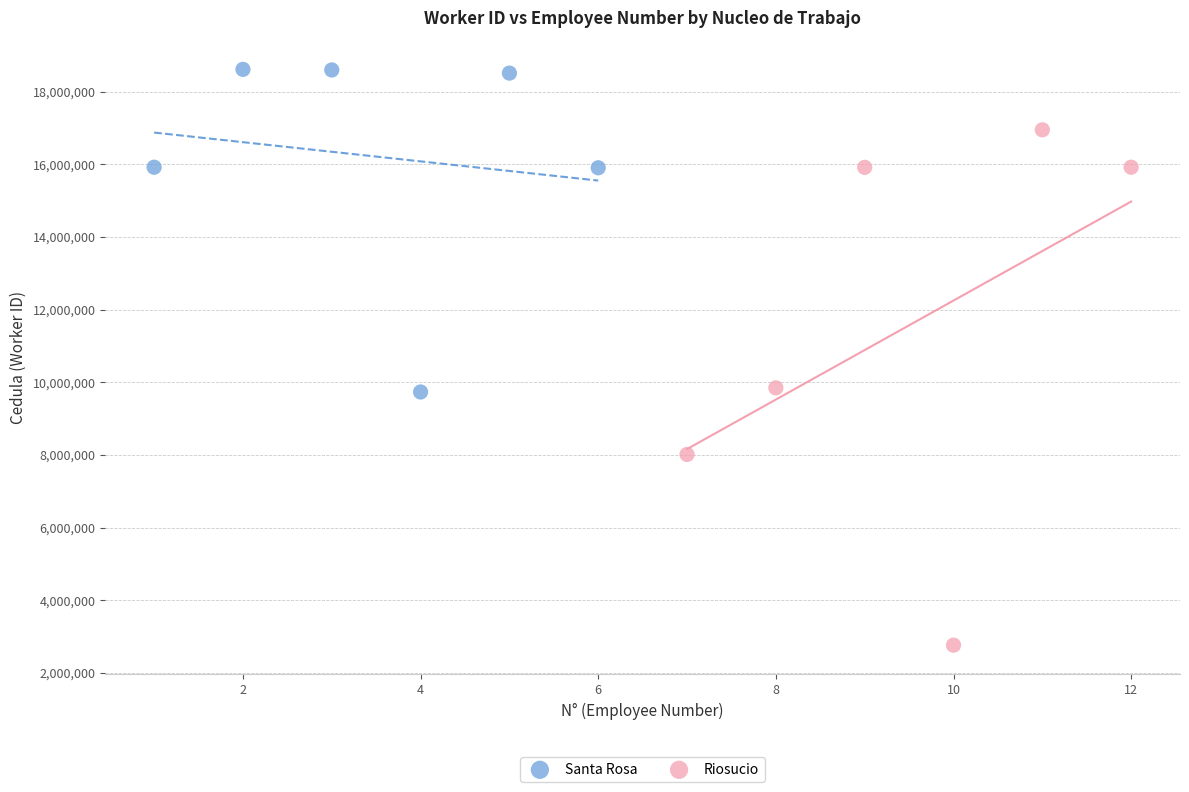

Which series reaches the maximum Y coordinate?

Santa Rosa